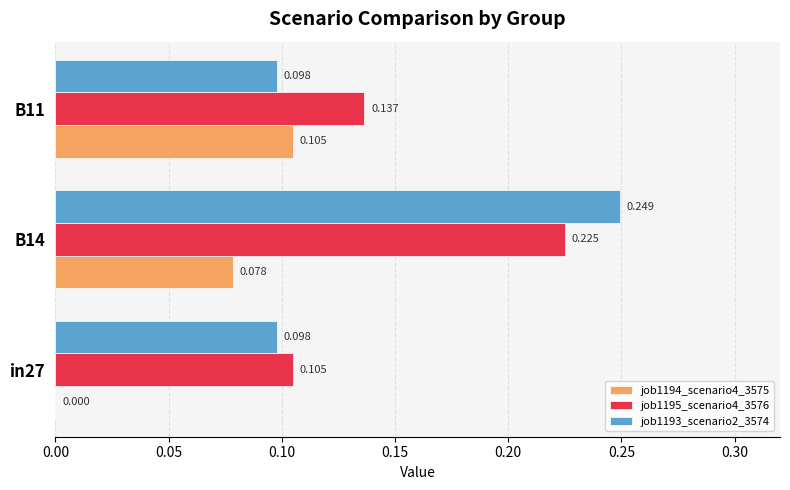

Is the value of job1194_scenario4_3575 at B11 greater than the value of job1193_scenario2_3574 at in27?

Yes